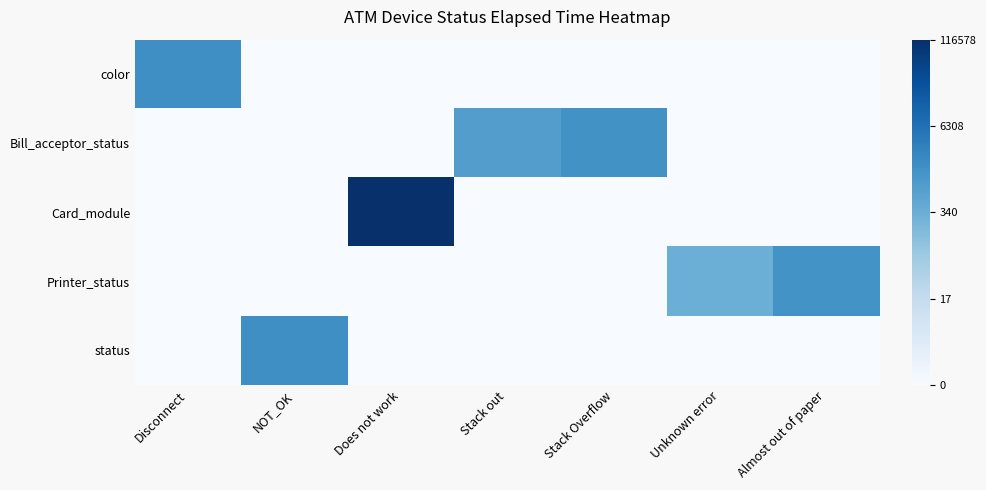

At Unknown error, list the series in order from largest to smallest.

Printer_status, color, Bill_acceptor_status, Card_module, status